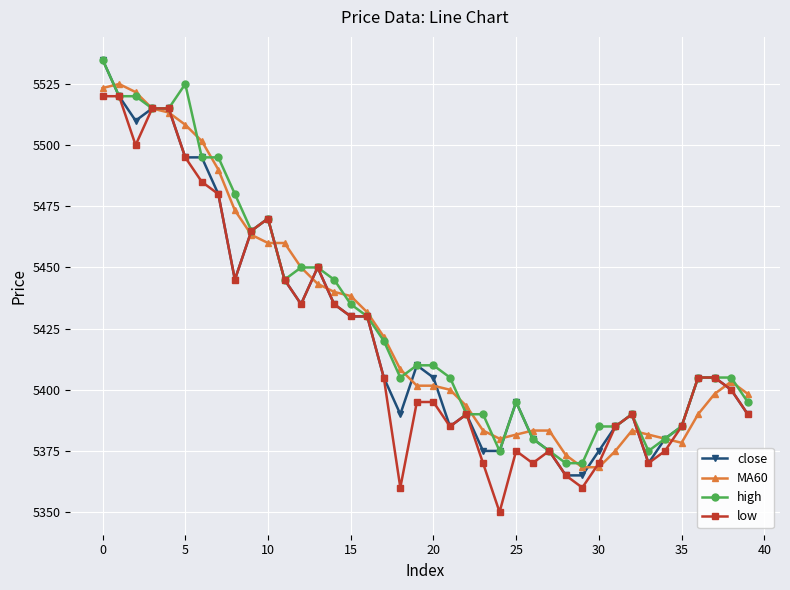

True or false: close has more than 1 interior local peaks.

True